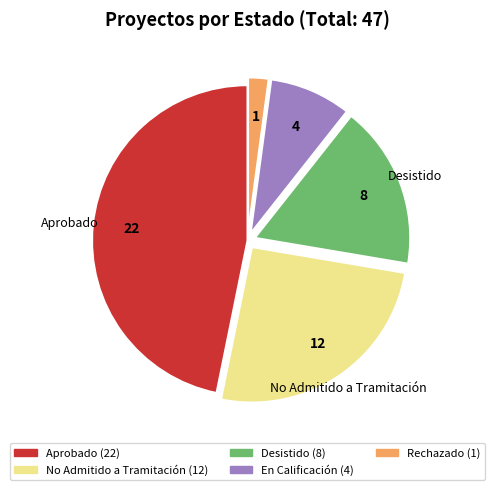

How many slices are in this pie chart?

5